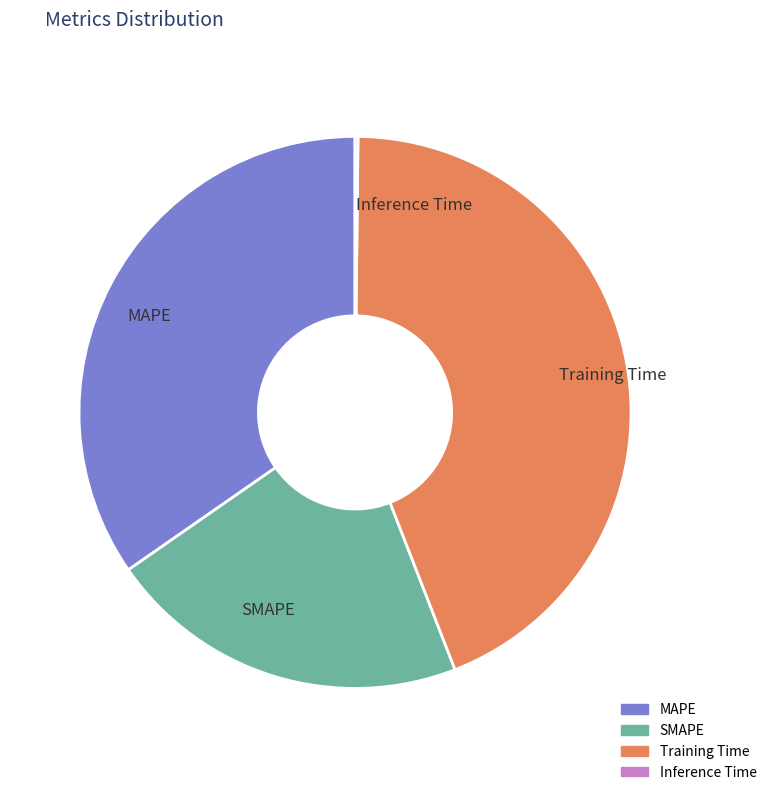

Does any single category account for the majority?

No